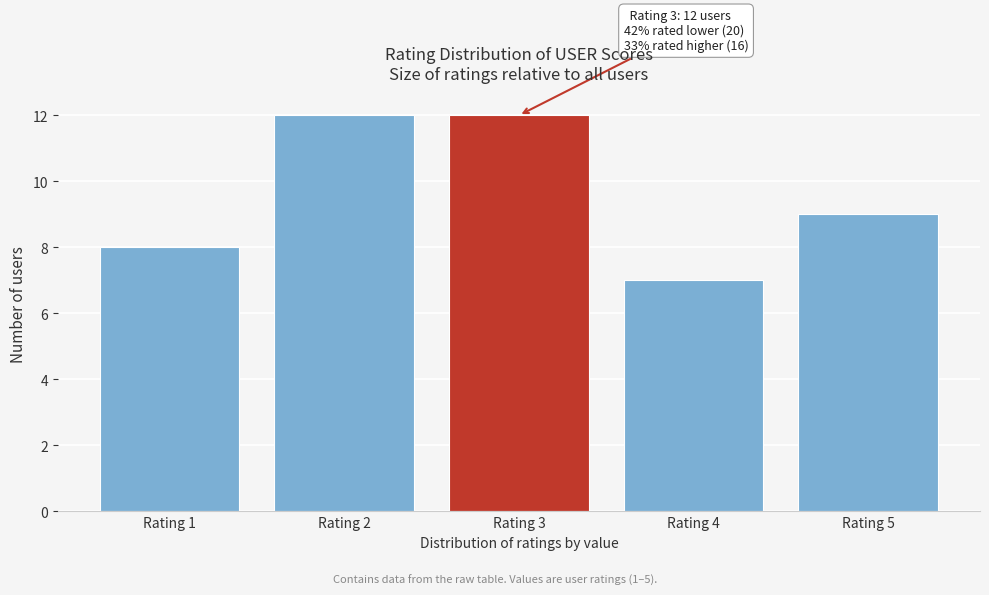

Reading right to left, list all the values displayed in this chart.

Rating 5=9	Rating 4=7	Rating 3=12	Rating 2=12	Rating 1=8